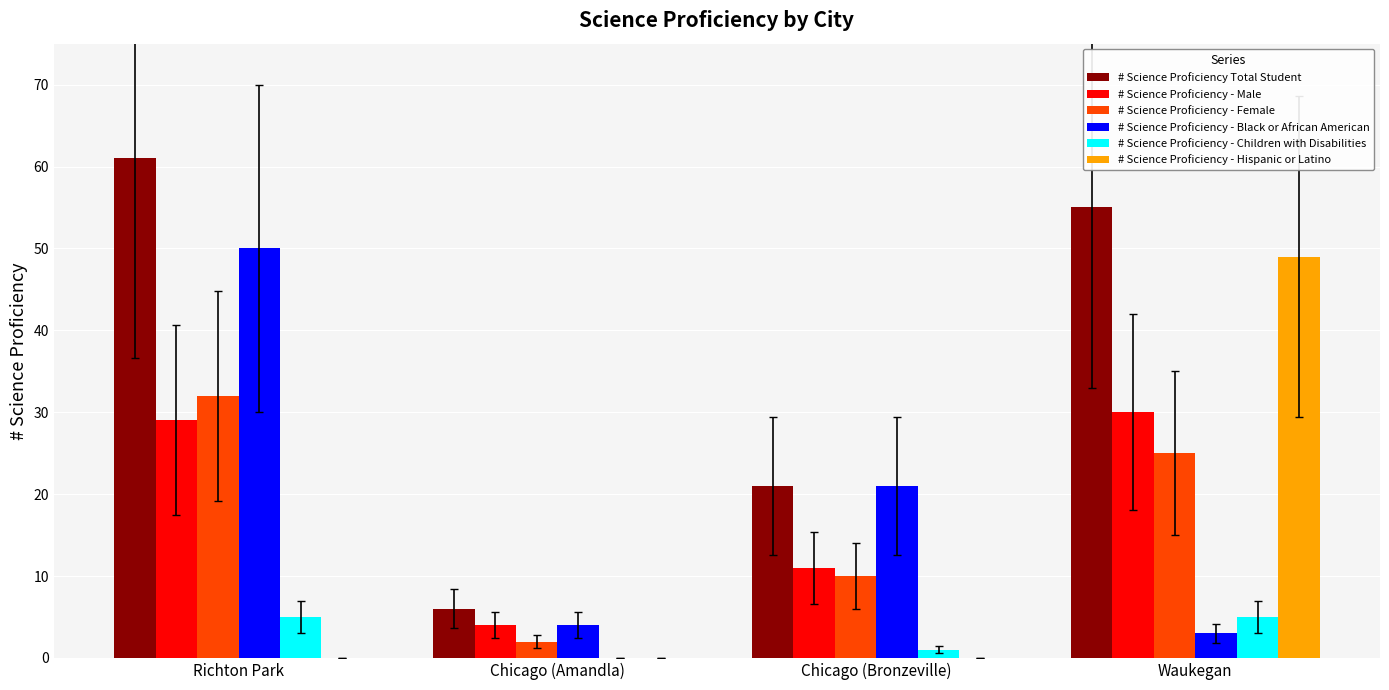

What are all the series names shown in the legend?

# Science Proficiency Total Student, # Science Proficiency - Male, # Science Proficiency - Female, # Science Proficiency - Black or African American, # Science Proficiency - Children with Disabilities, # Science Proficiency - Hispanic or Latino